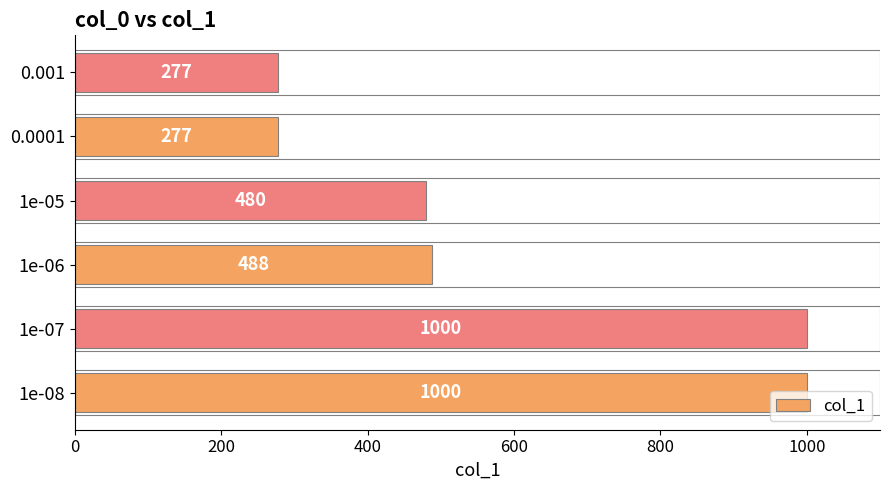

What value does the data have at 1e-07, to the nearest 50?

1000